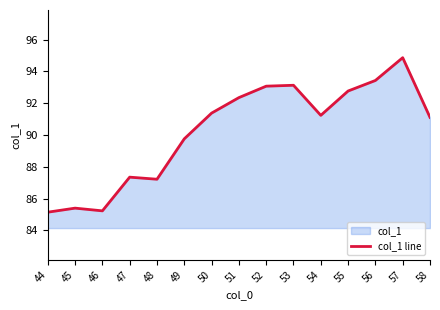

Where is the first local minimum?

46